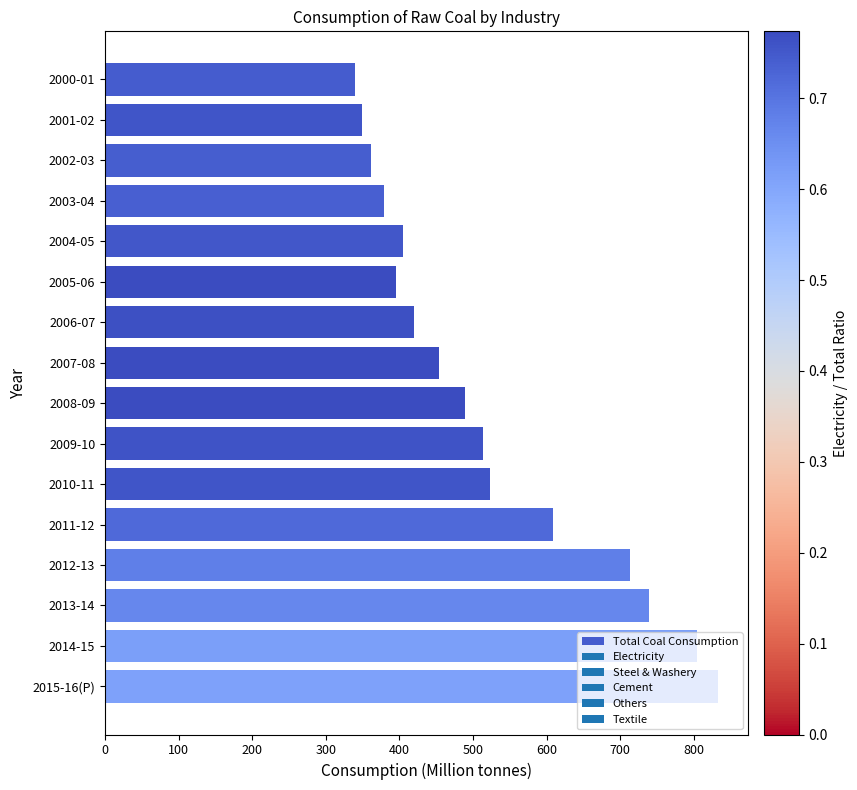

What is the change in value from 2002-03 to 2015-16(P)?

+470.6